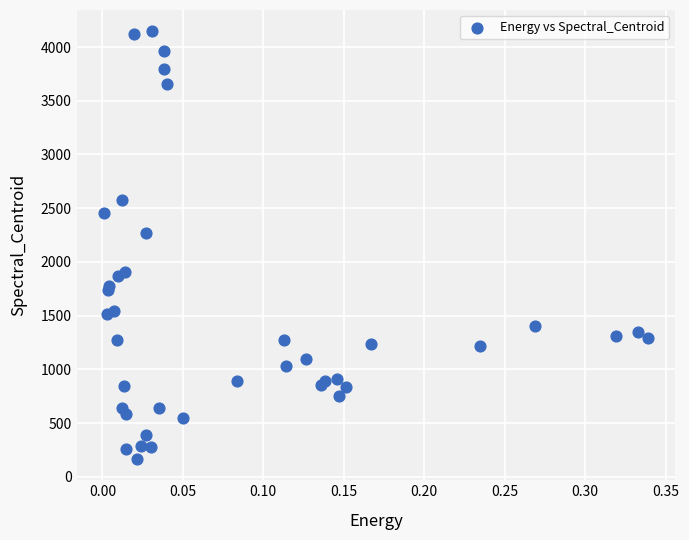

What Y value in the scatter plot is closest to 2156?

2269.3